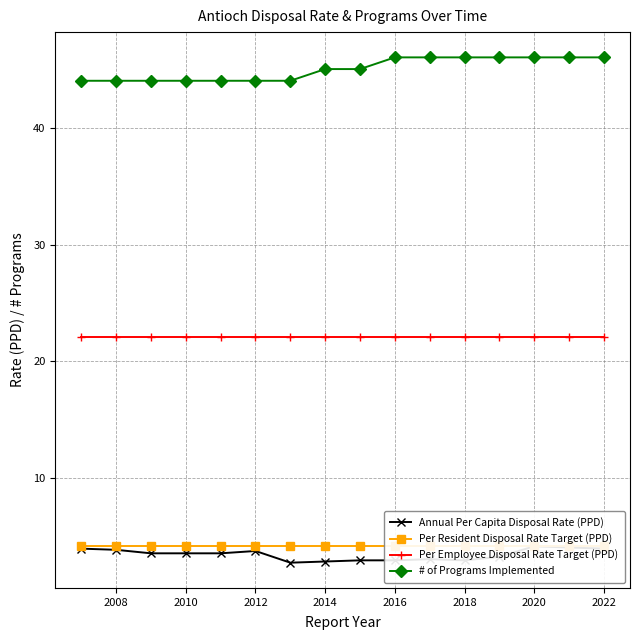

True or false: Per Employee Disposal Rate Target (PPD) and # of Programs Implemented cross at least once.

False